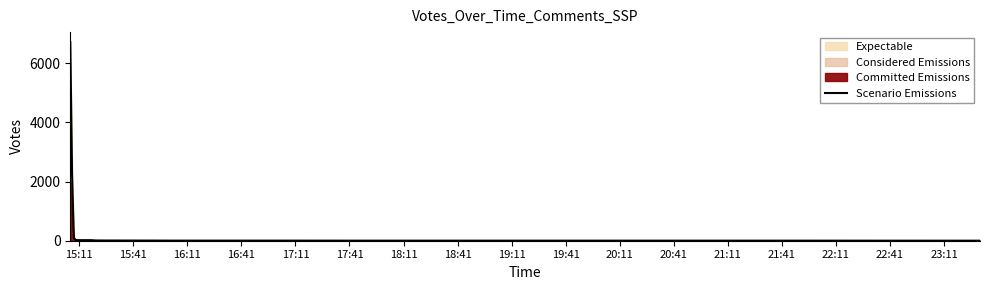

What is the highest value of the Scenario Emissions series?

6715